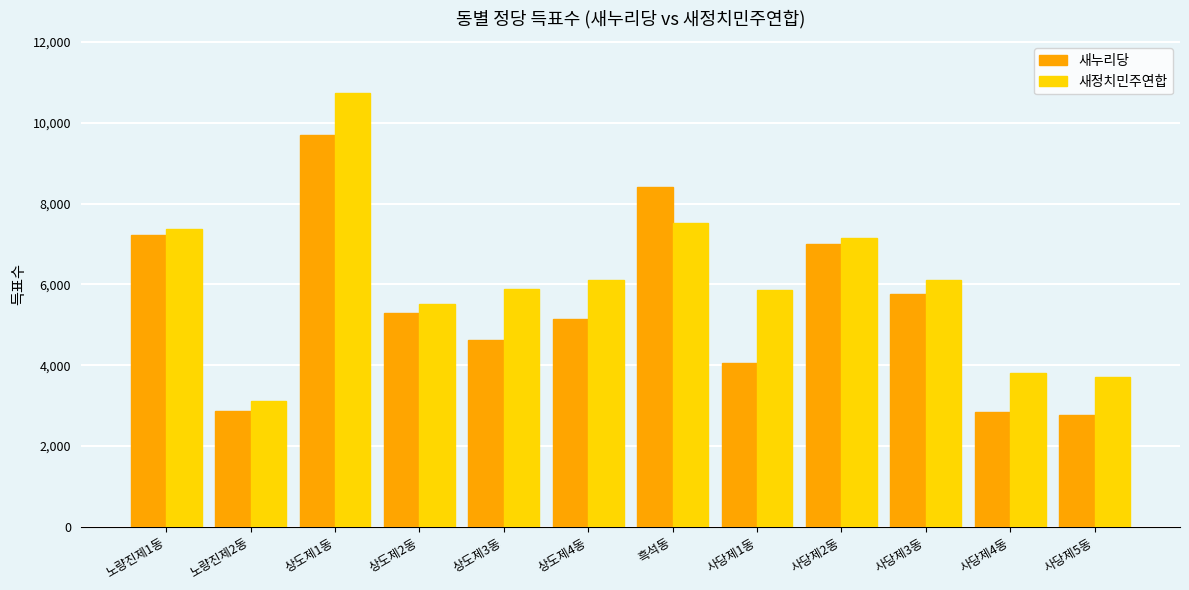

Rank the series by their maximum value, from lowest to highest.

새누리당, 새정치민주연합